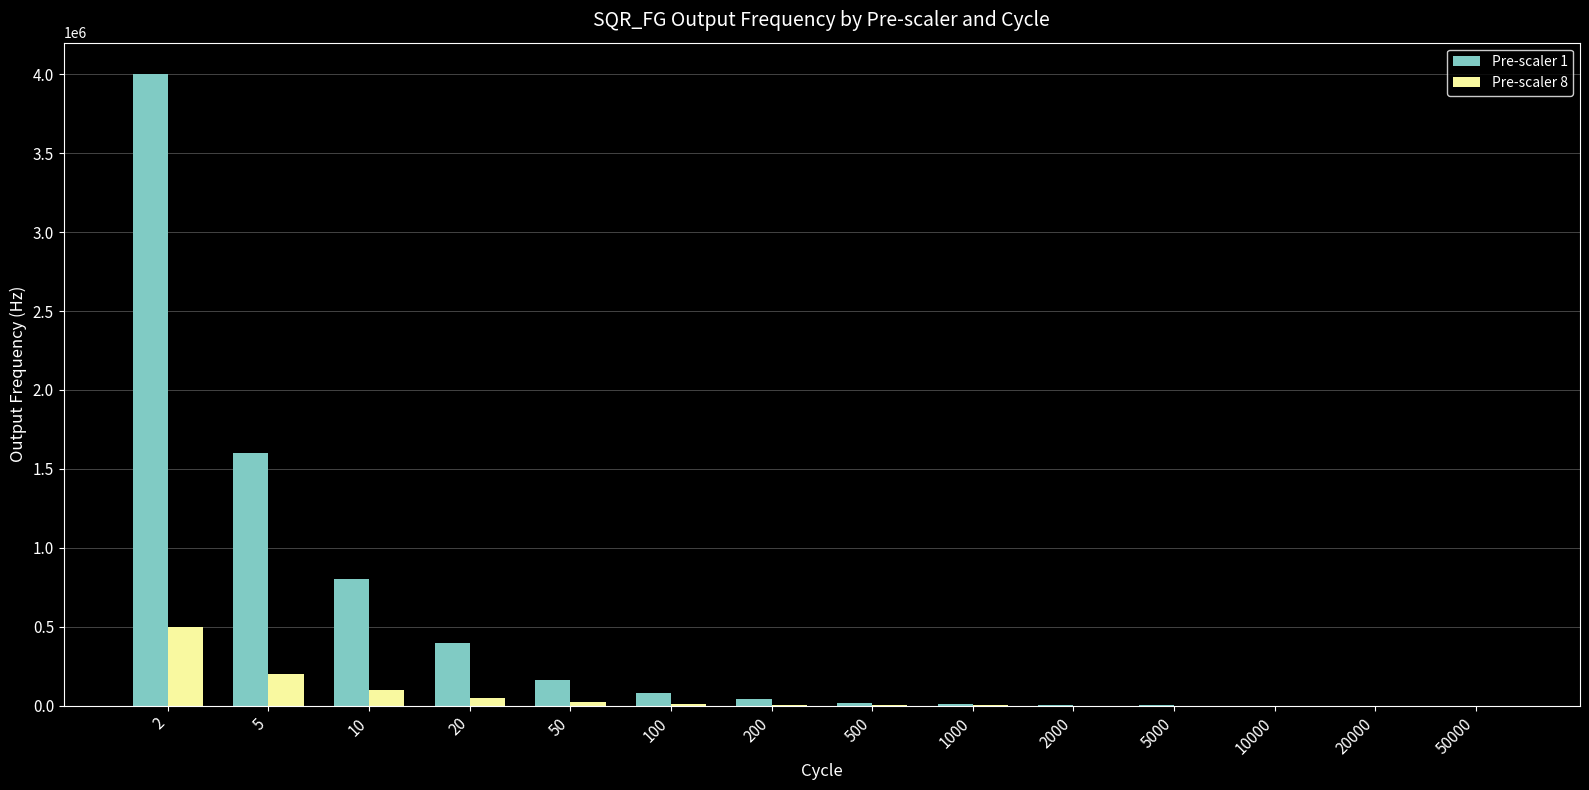

Which series has the largest total across all categories?

Pre-scaler 1